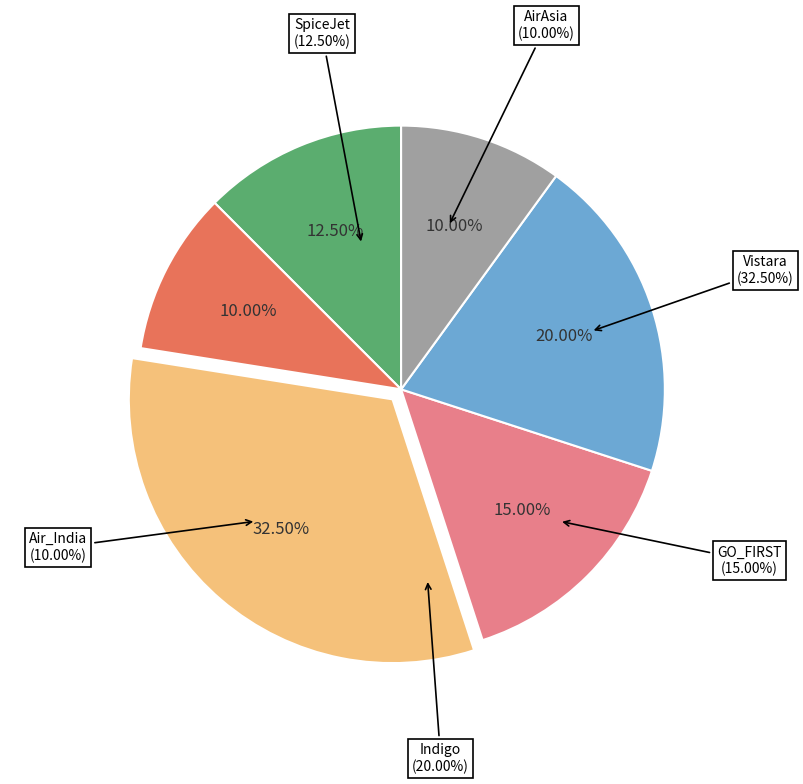

How many slices are in this pie chart?

6